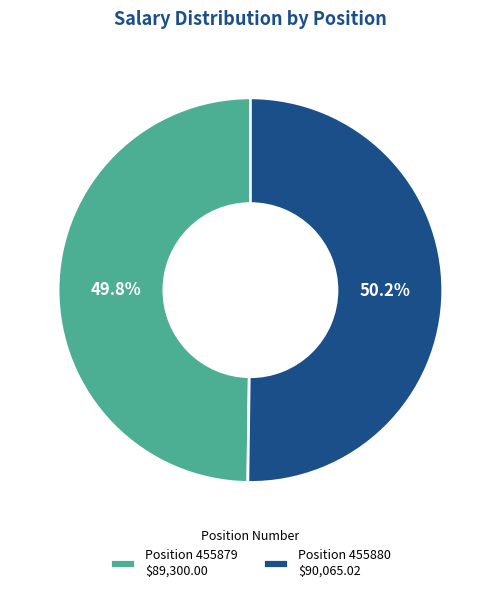

How much of the chart is everything except Position 455880 $90,065.02?

49.8%